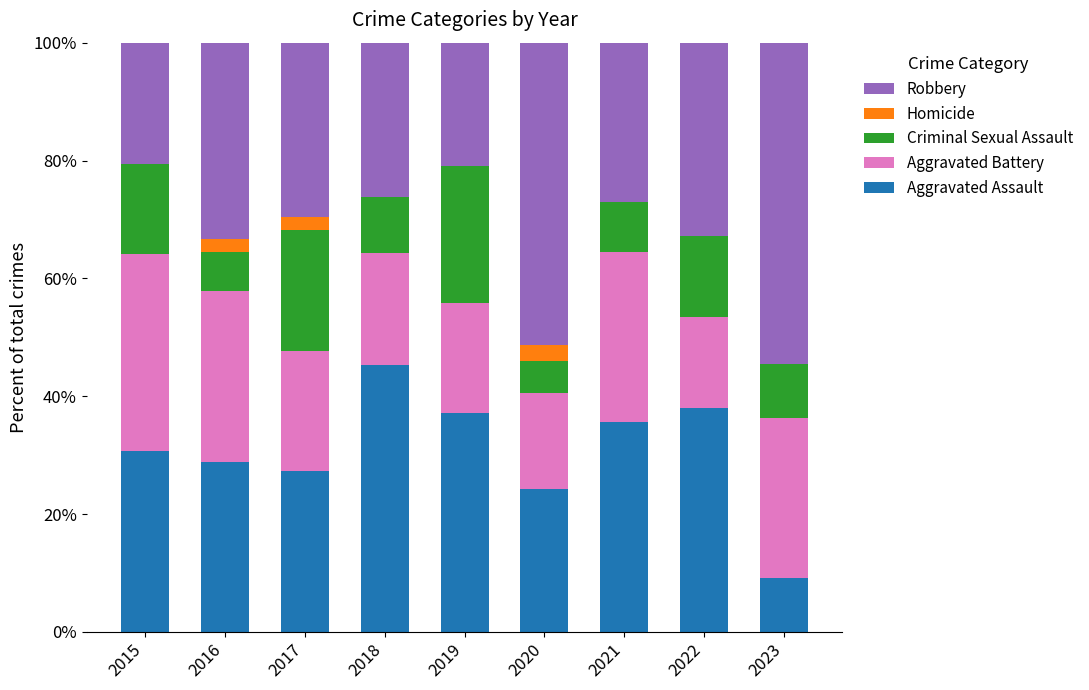

What is the maximum value for Aggravated Assault?

45.2